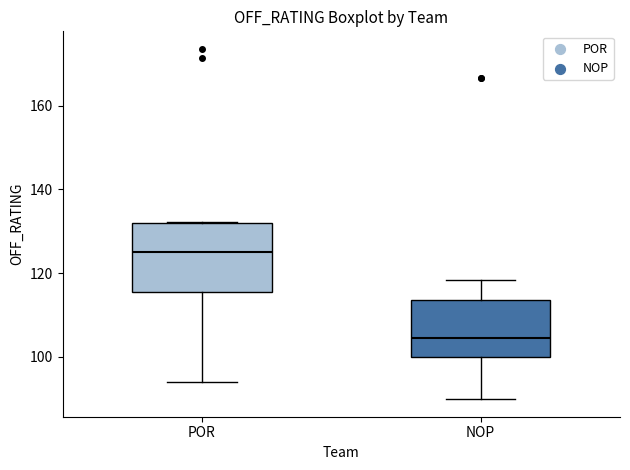

Which box has the highest median line?

POR